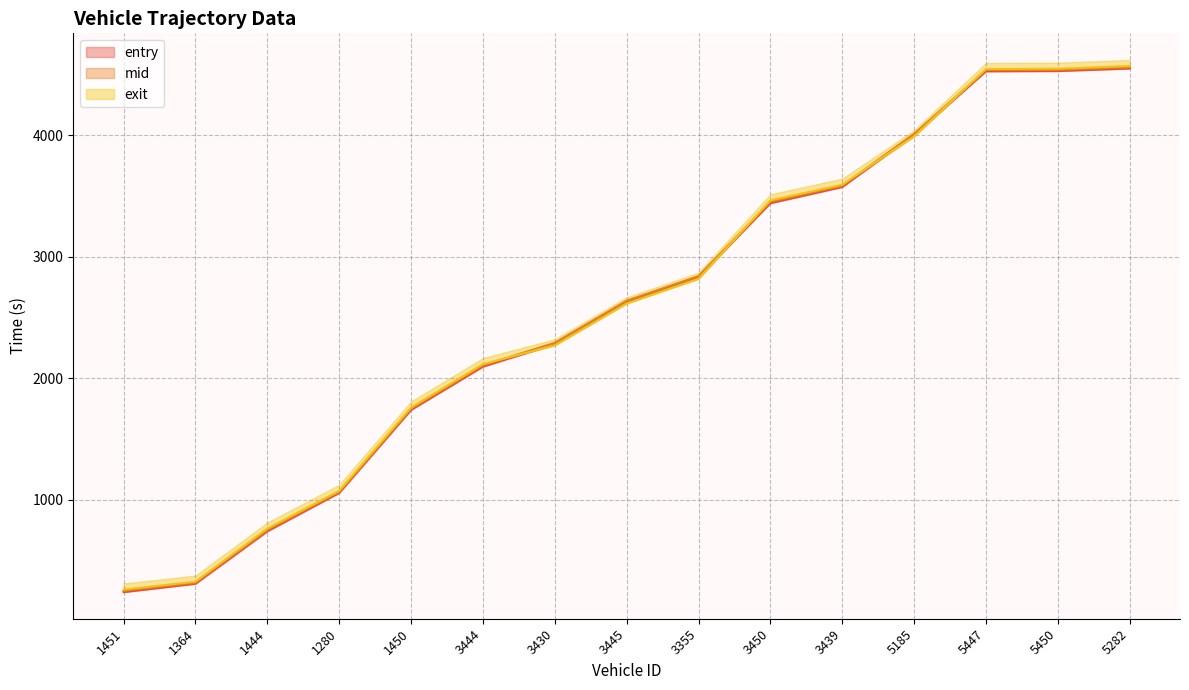

After their last crossing, which series has the higher values: mid or exit?

exit